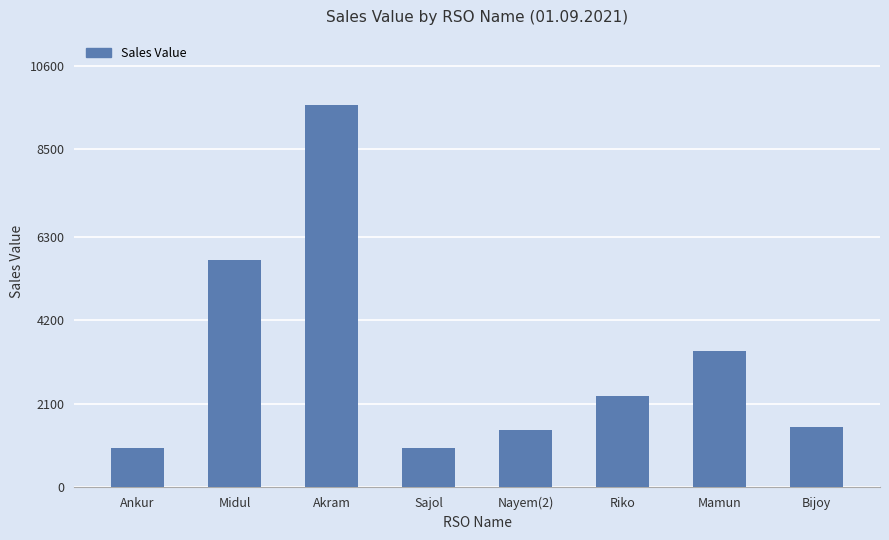

How many bars are there in total?

8